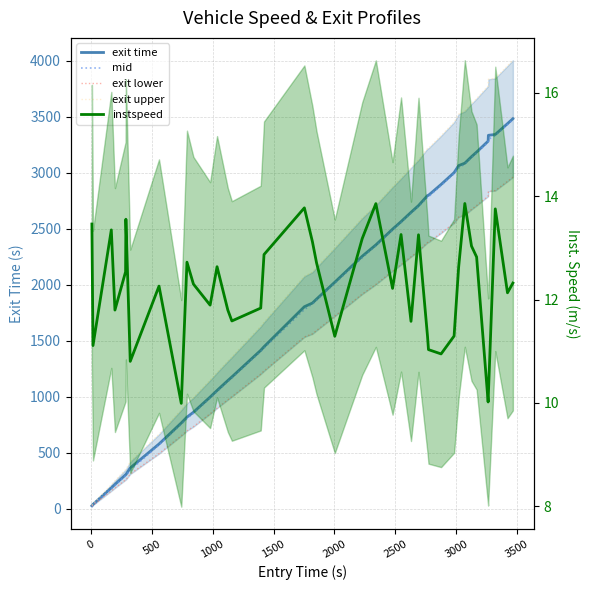

True or false: mid and instspeed intersect in this chart.

False